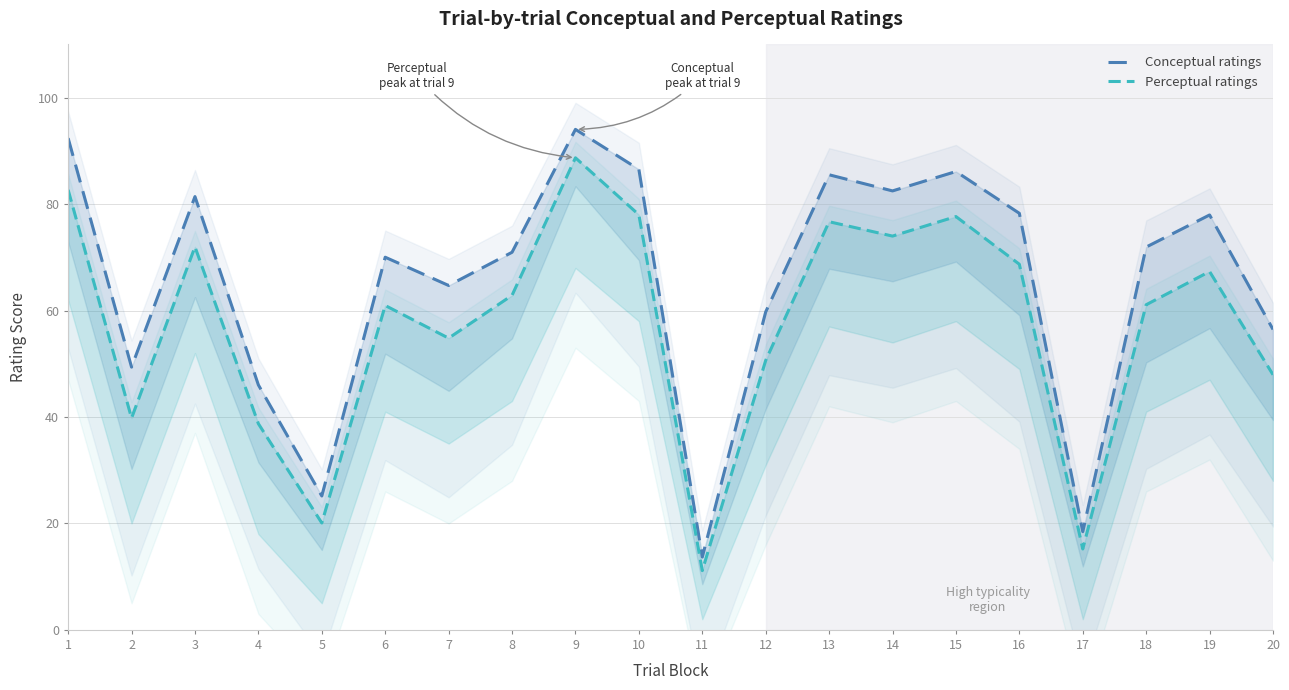

Reading left to right, extract all data points from this chart.

Conceptual ratings: 92.4	49.4	81.4	46.0	25.2	70.0	64.7	71.0	94.0	86.5	13.7	59.7	85.5	82.5	86.1	78.3	18.5	71.9	78.0	56.5
Perceptual ratings: 82.7	39.8	72.0	38.7	20.1	61.0	54.8	62.9	88.7	78.0	11.1	50.6	76.7	74.0	77.7	68.7	15.2	61.1	67.3	47.9